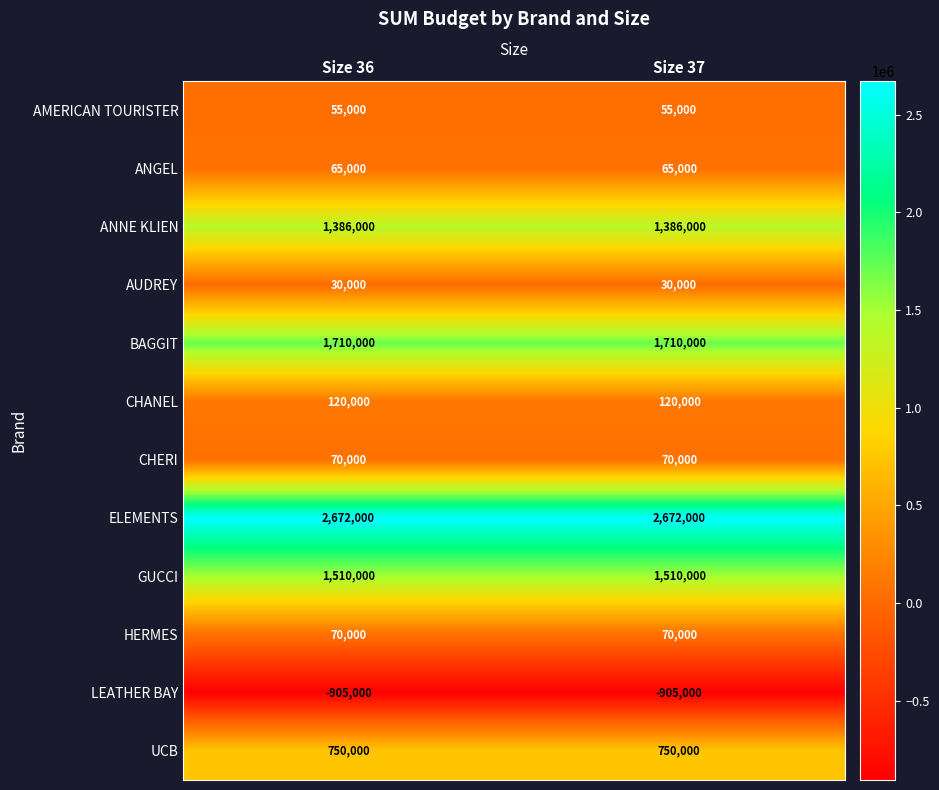

The BAGGIT series shows 783462 at Size 36. True or false?

False